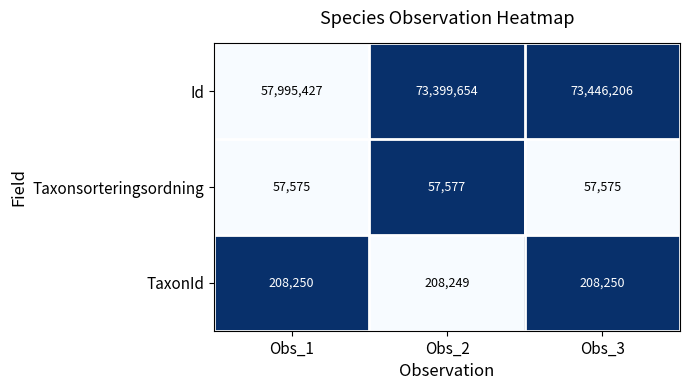

What is the highest value of the Taxonsorteringsordning series?

57577